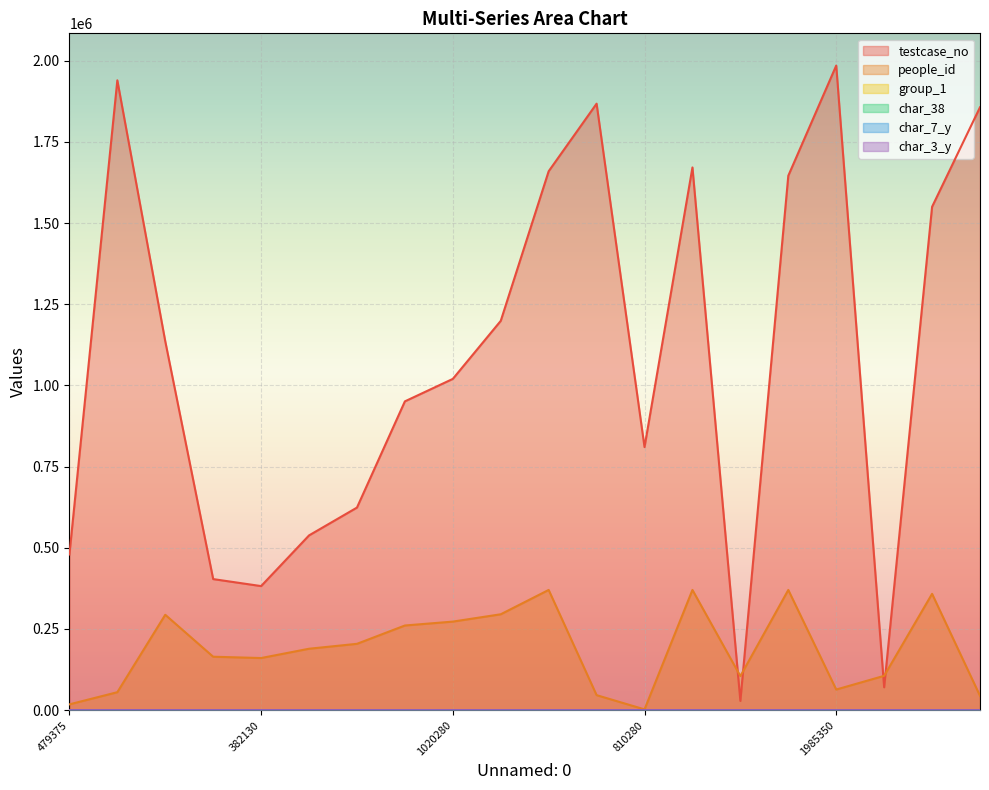

The people_id series shows 105739 at 70334. True or false?

True